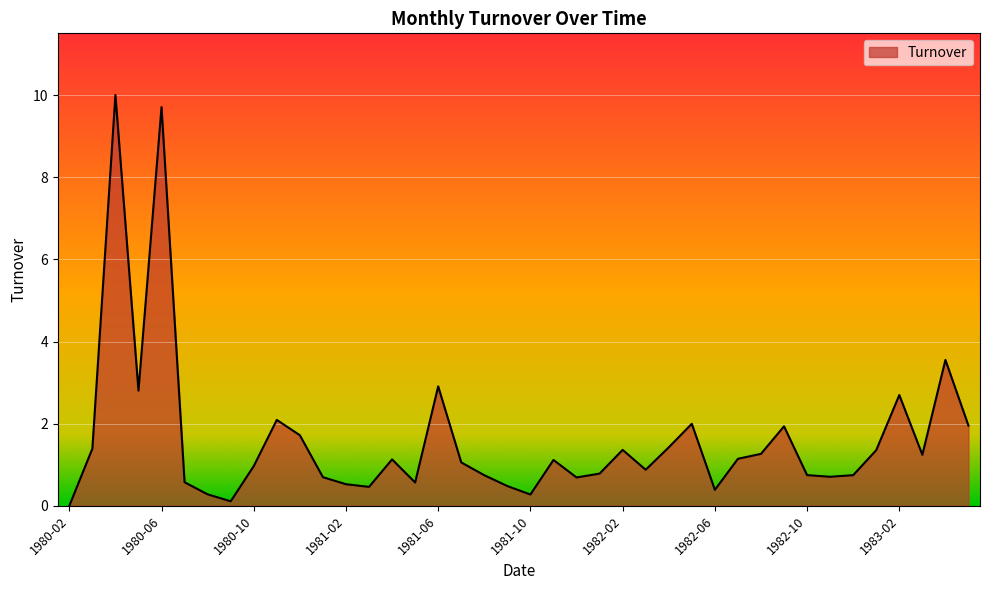

What is the difference between the maximum and minimum values?

10.0